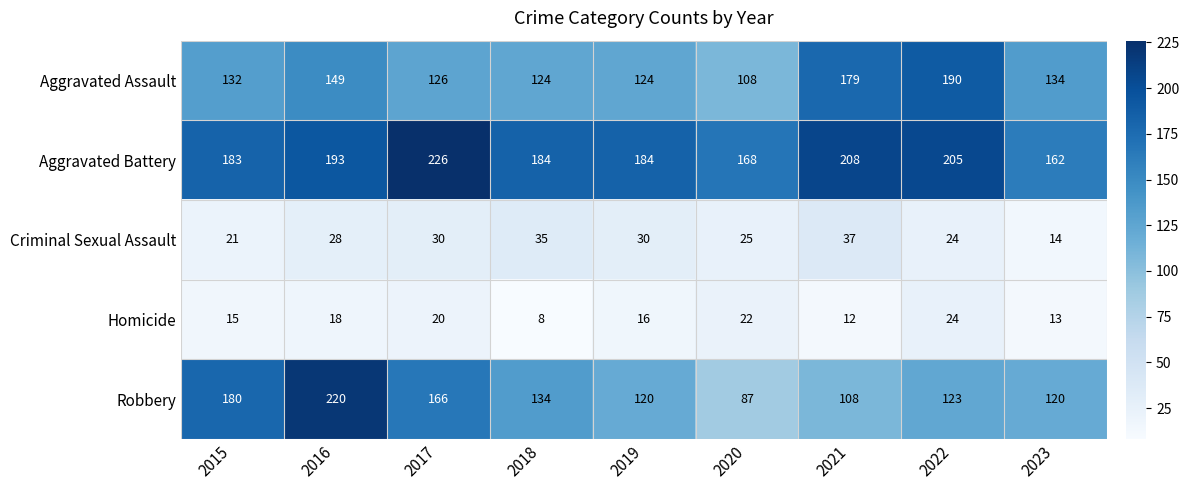

Which series has the widest spread of values?

Robbery